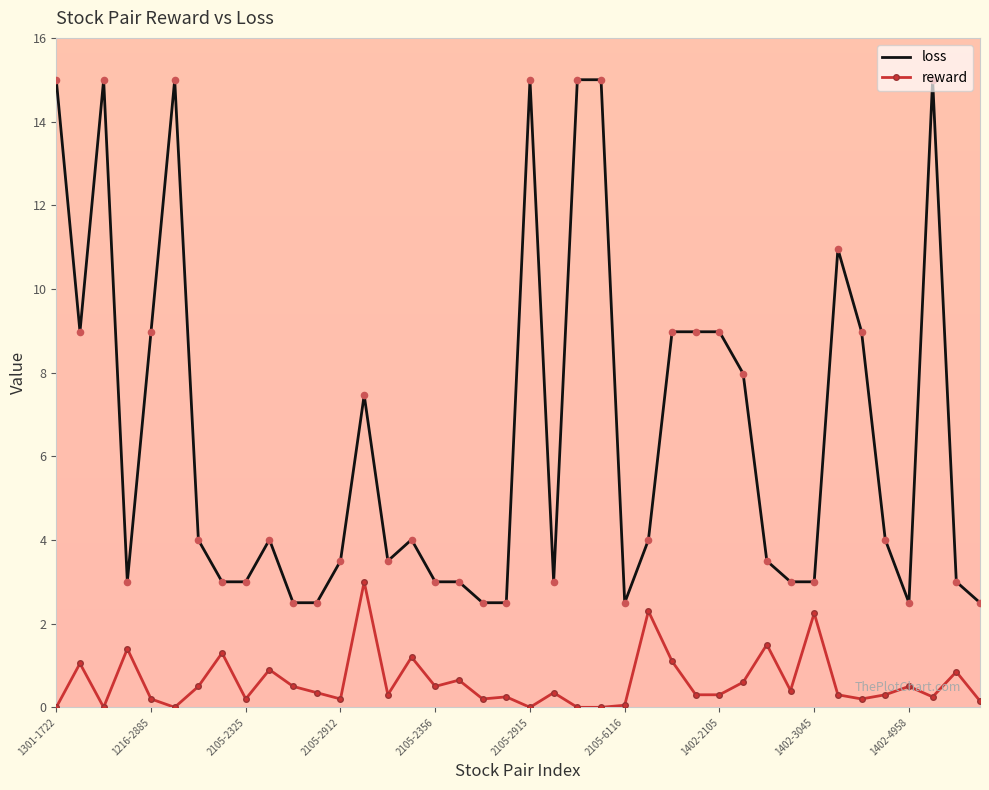

Which series has the largest range (max minus min)?

loss